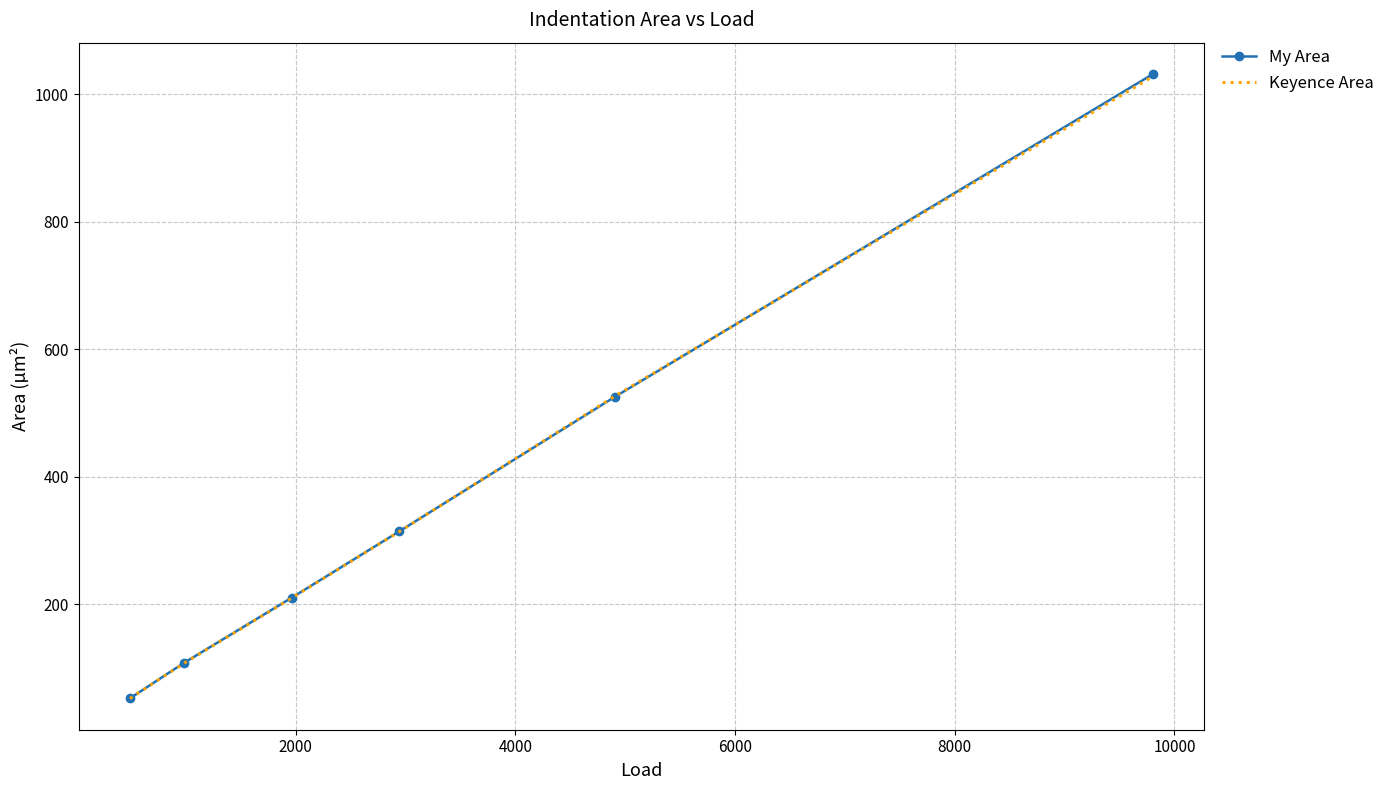

What is the minimum value shown in the chart?

52.0